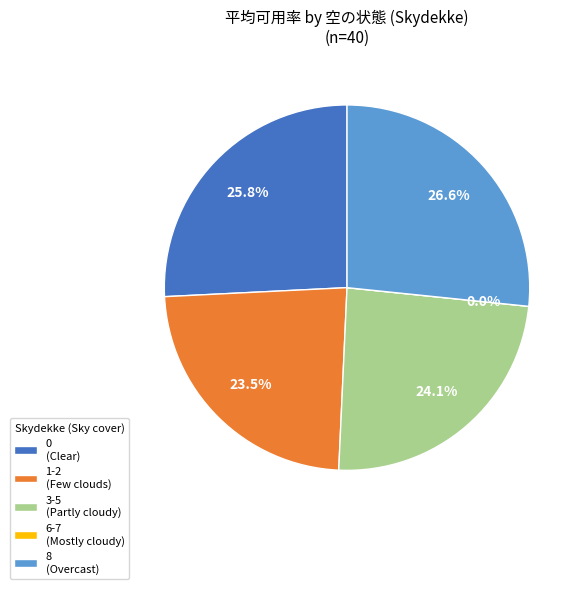

Does 23 represent more than half of the total?

No